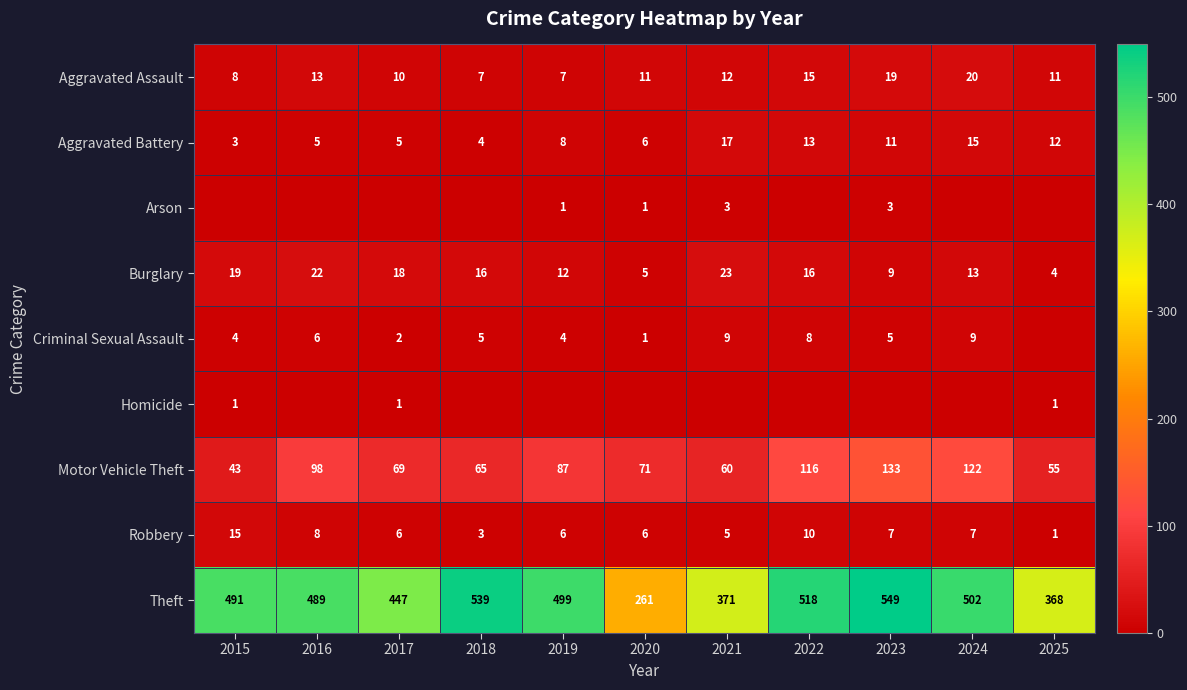

The Aggravated Battery series shows 3 at 2017. True or false?

False